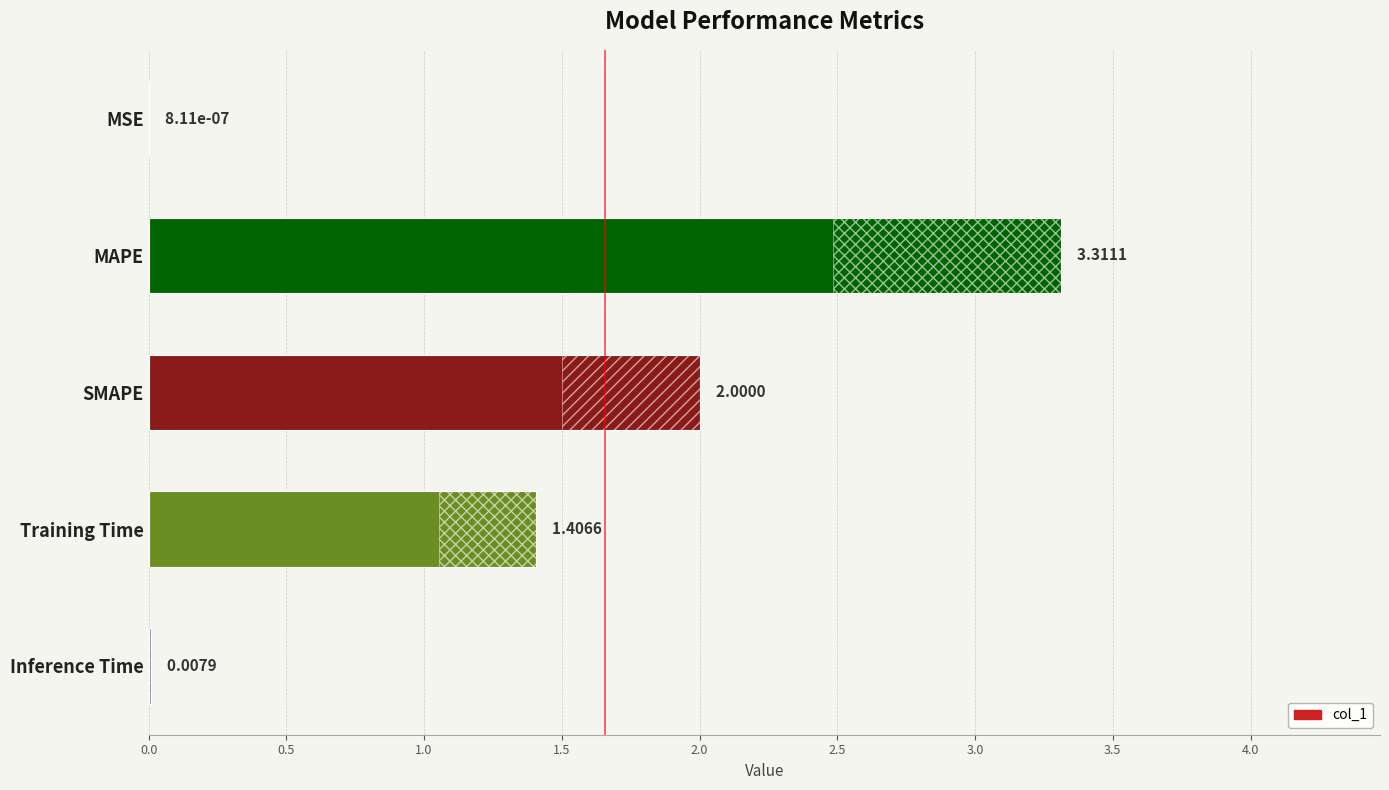

Are the bars horizontal?

Yes